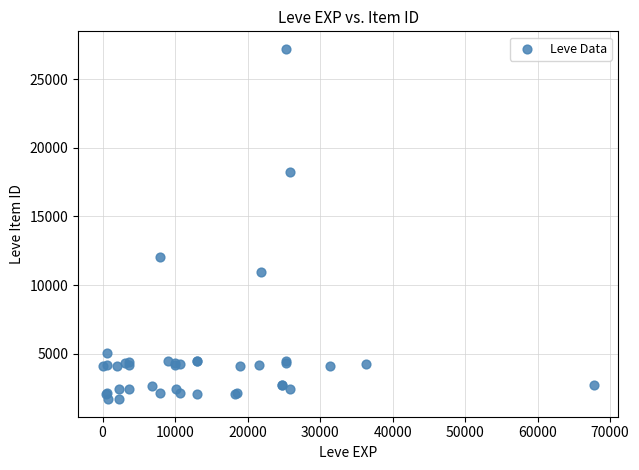

What Y value in the scatter plot is closest to 14448?

12018